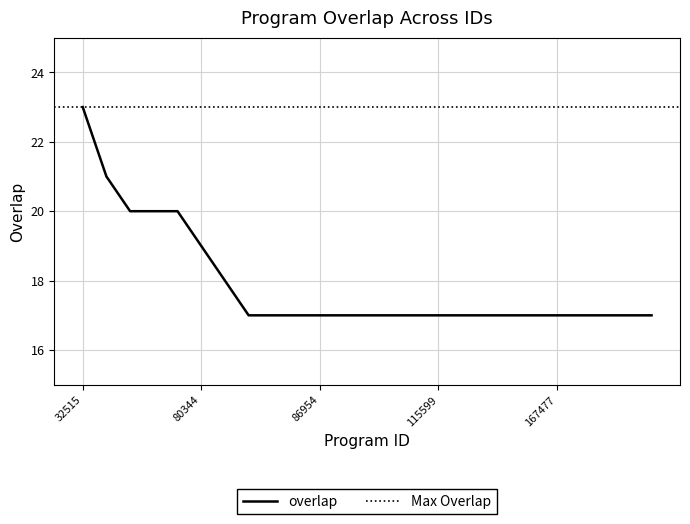

List the labels in order of value, largest first.

32515, 342568, 99464, 130218, 163943, 80344, 192963, 49853, 73145, 78068, 86954, 92886, 99448, 106058, 109377, 115599, 117202, 119749, 122099, 164474, 167477, 186830, 188090, 196630, 214827